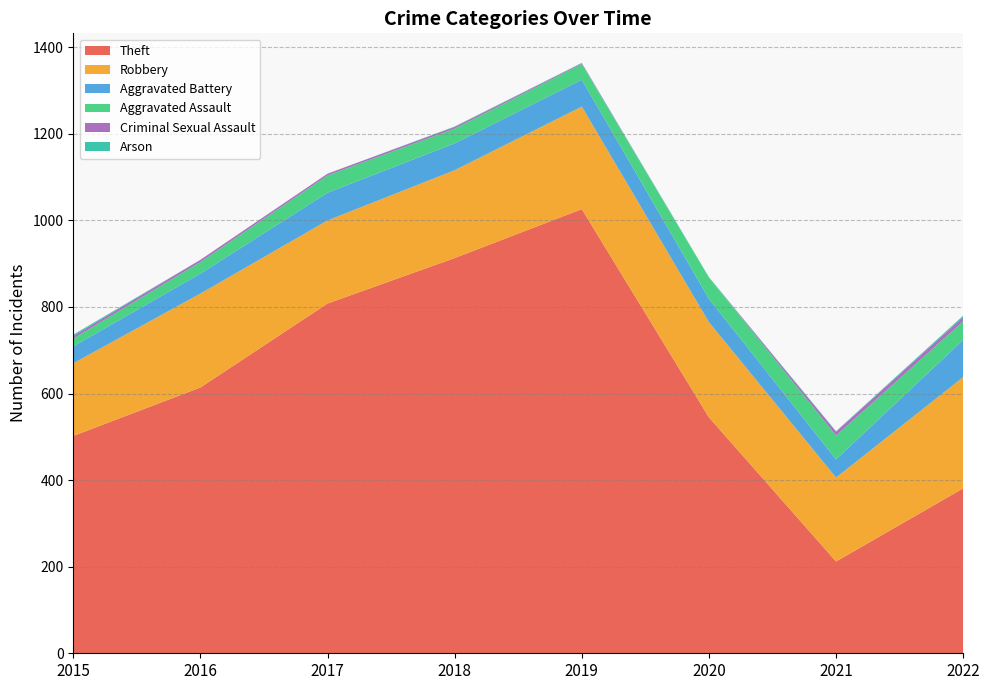

Reading left to right, extract all data points from this chart.

Theft: 502	614	808	913	1026	545	212	381
Robbery: 168	217	192	203	237	220	194	257
Aggravated Battery: 39	46	64	62	62	54	42	86
Aggravated Assault: 18	27	40	34	36	49	55	43
Criminal Sexual Assault: 6	5	4	4	2	0	9	10
Arson: 3	0	0	1	1	1	1	3